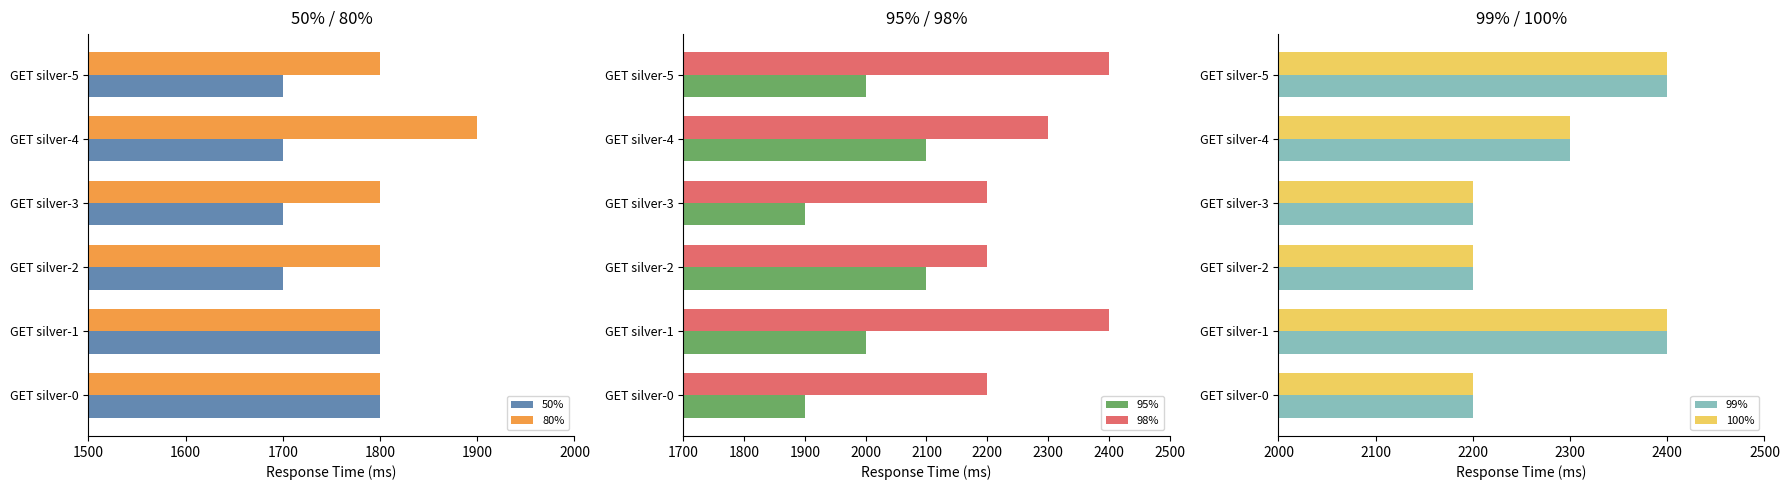

What is the maximum value for 95%?

2100